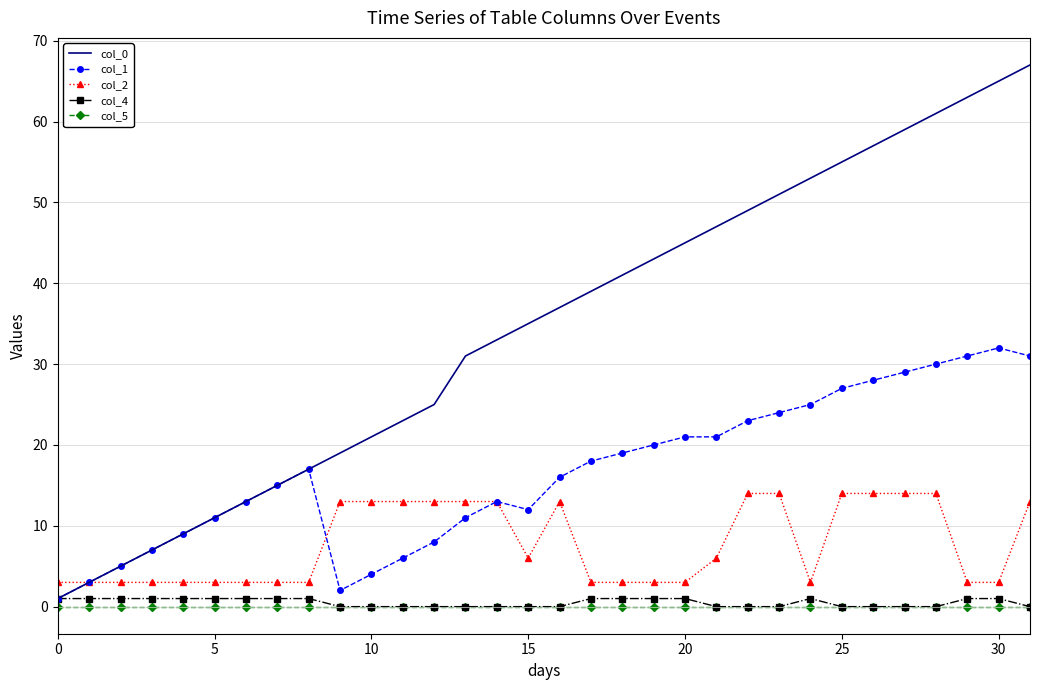

How many values in the col_4 series are below 1?

16